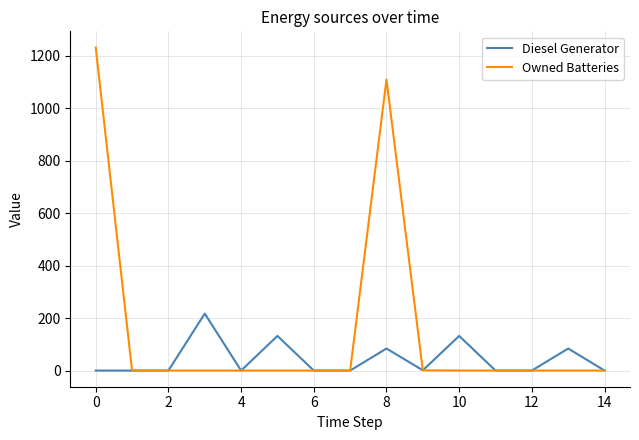

What is the highest value of the Owned Batteries series?

1231